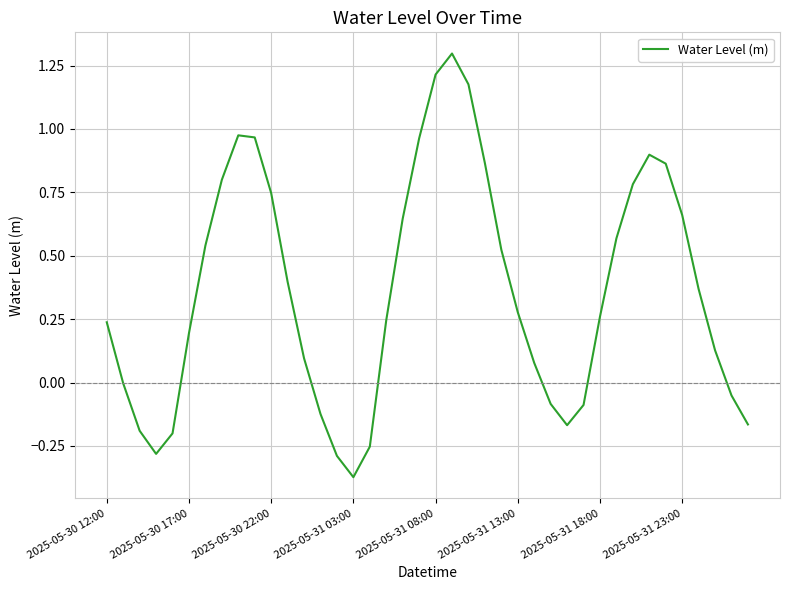

What is the difference between the maximum and minimum values?

1.7